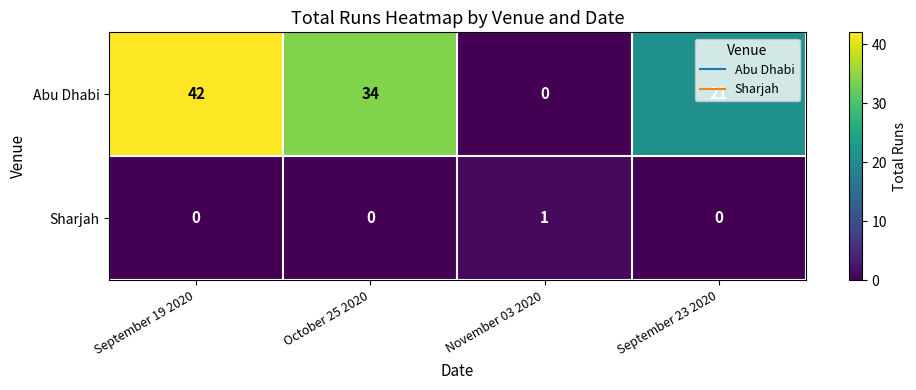

True or false: Abu Dhabi has a value of 34 at October 25 2020.

True